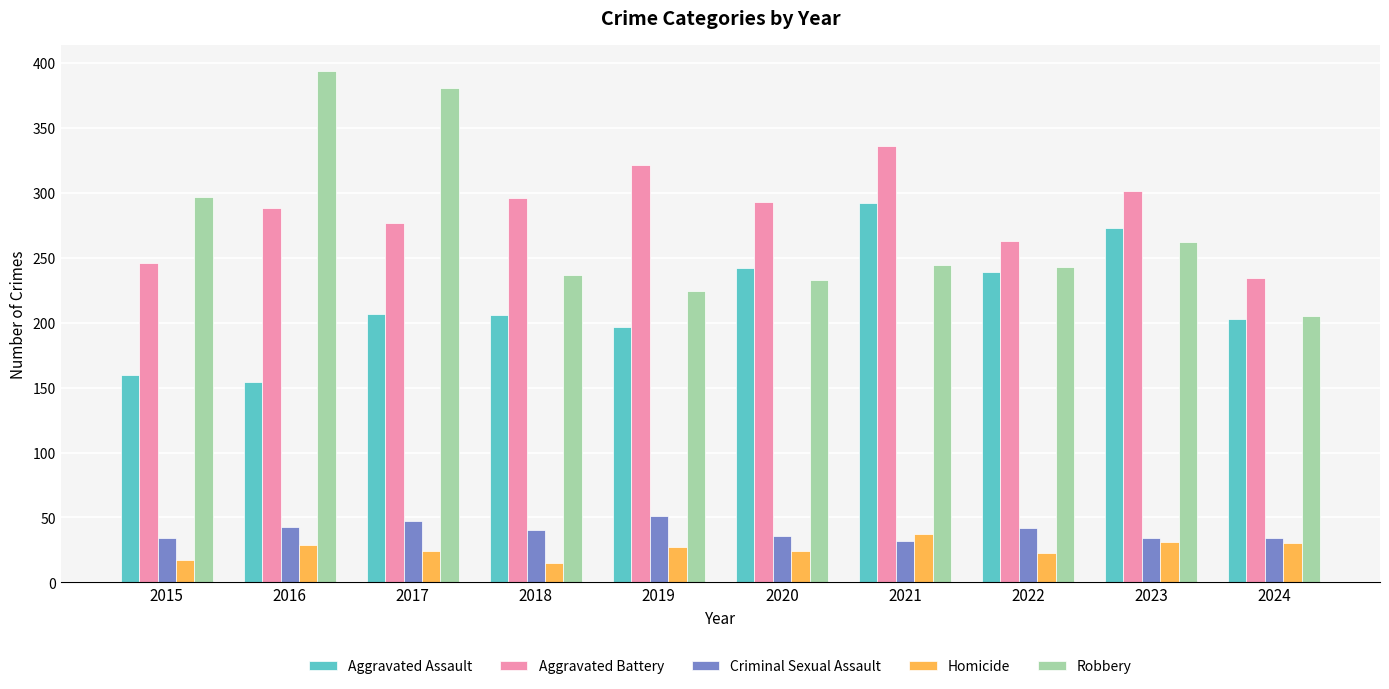

What is the greatest value displayed?

394